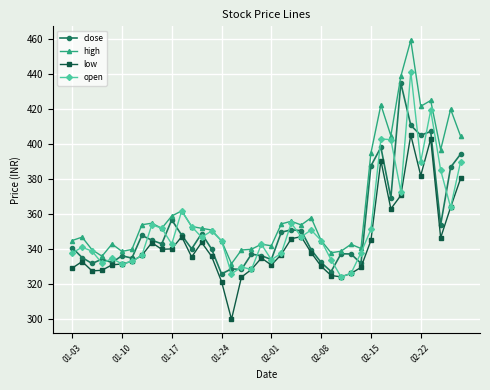

True or false: low and high cross at least once.

False